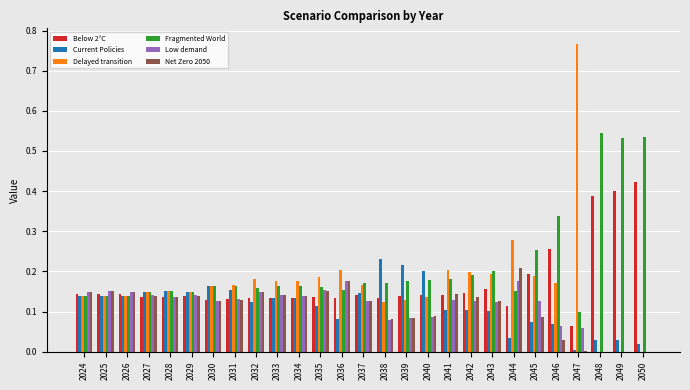

What is the sum of all Delayed transition values?

4.7